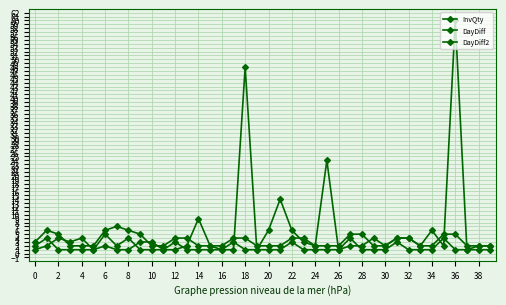

True or false: DayDiff has more than 0 interior local peaks.

True